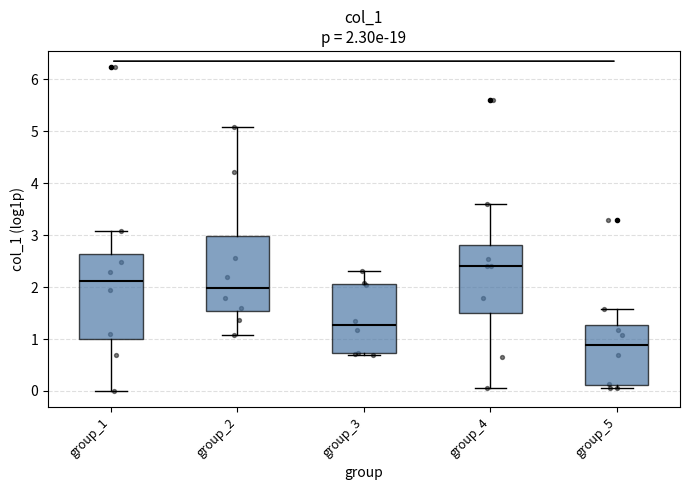

Which box has the highest median line?

group_4